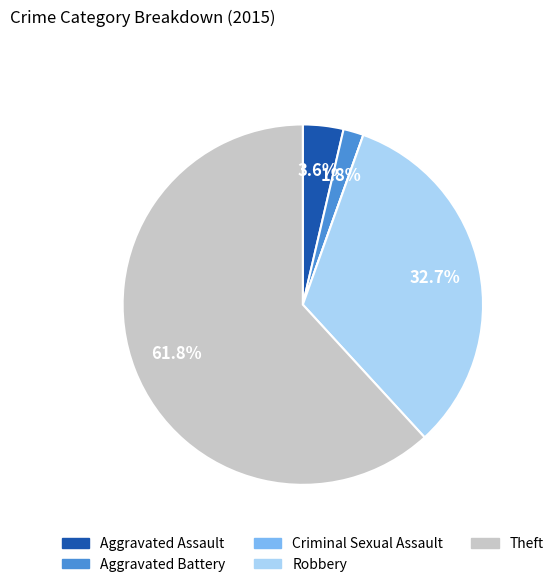

Does Theft represent more than half of the total?

Yes